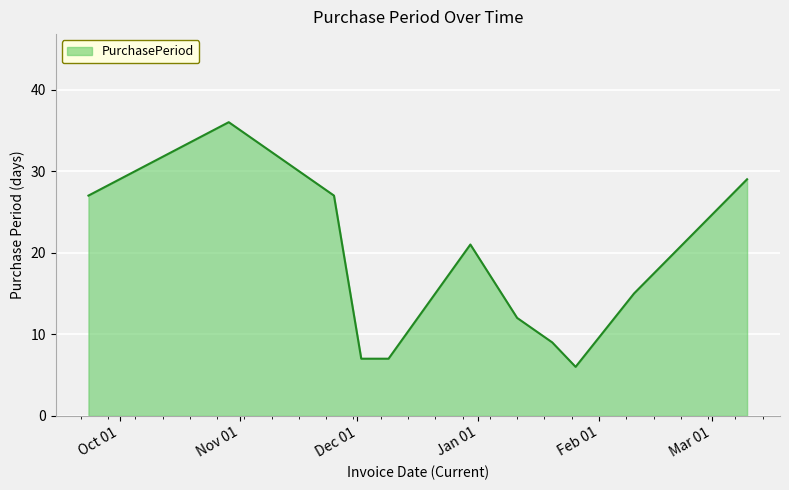

What is the smallest value displayed?

6